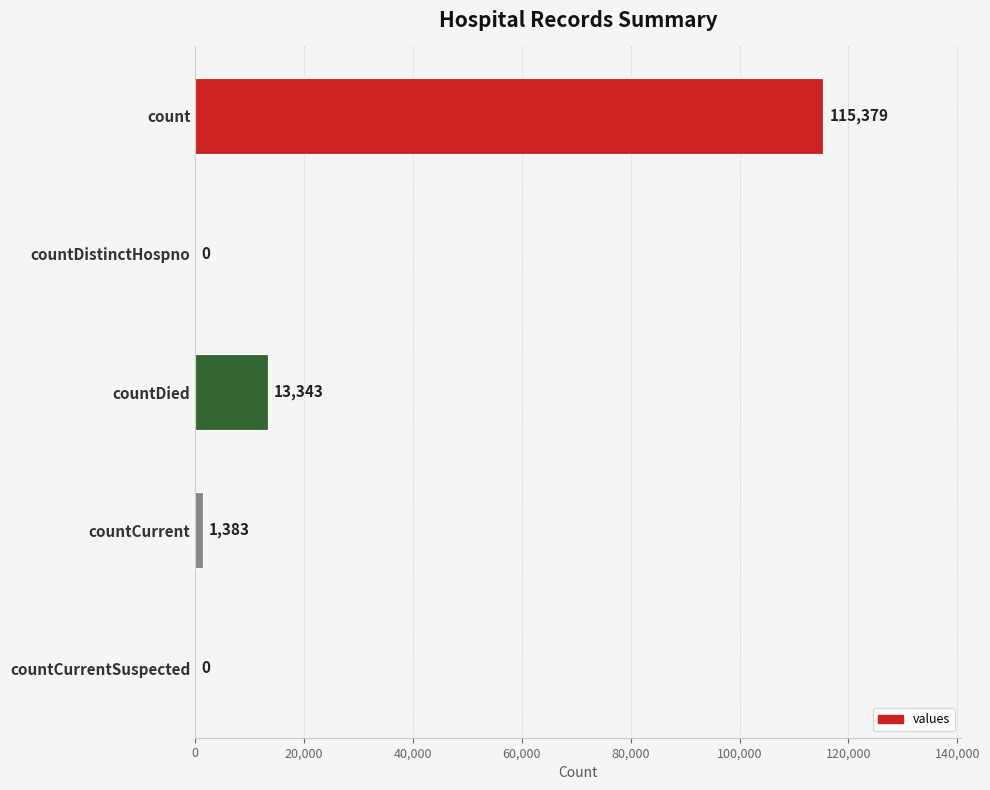

What is the sum of all values?

130105